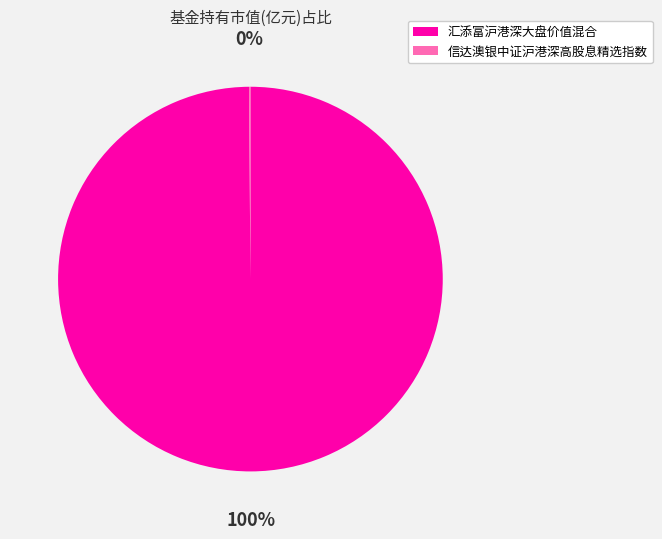

What is the majority slice?

汇添富沪港深大盘价值混合